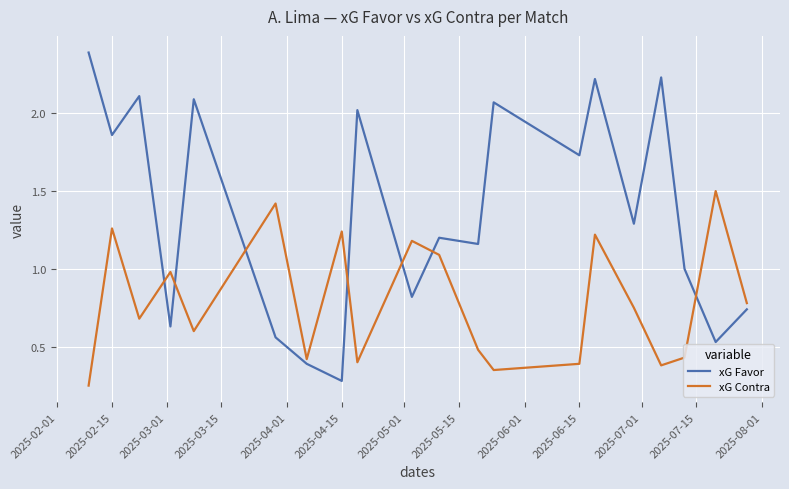

Which series has the largest range (max minus min)?

xG Favor